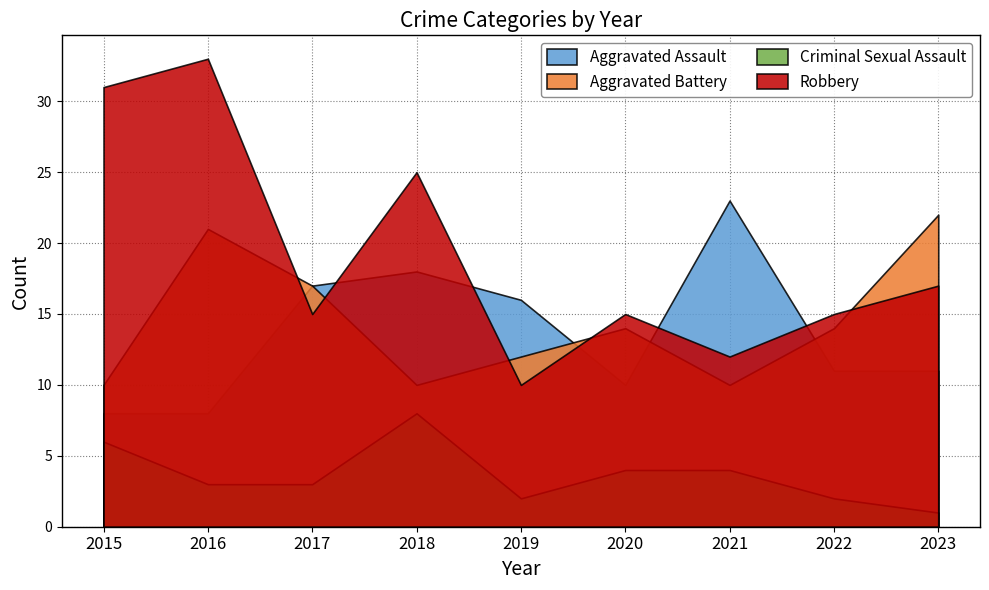

Which series changed the most between 2022 and 2023?

Aggravated Battery